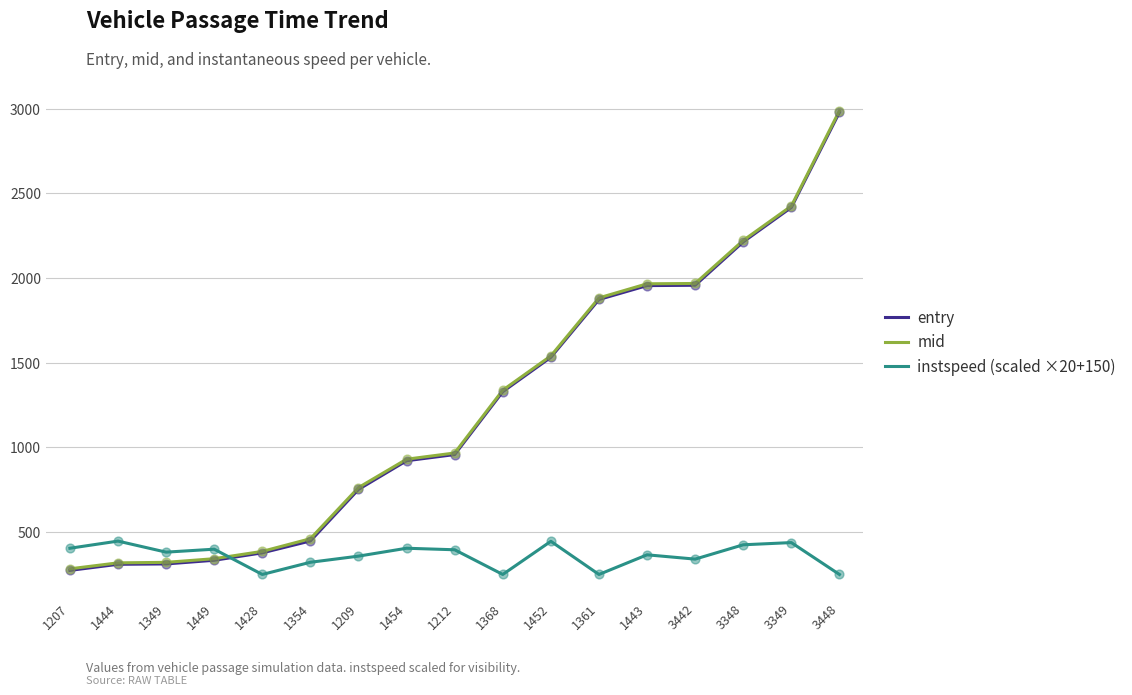

What are all the series names shown in the legend?

entry, mid, instspeed (scaled ×20+150)